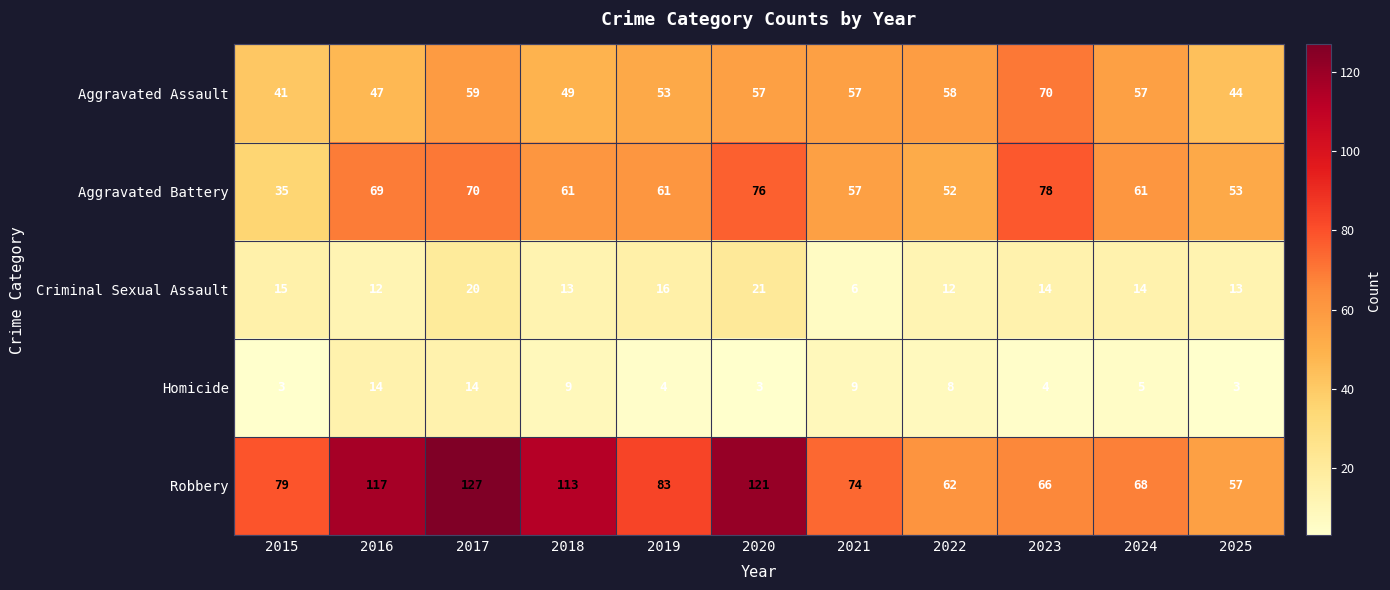

Read the Aggravated Battery value at 2025, to the nearest 5.

55